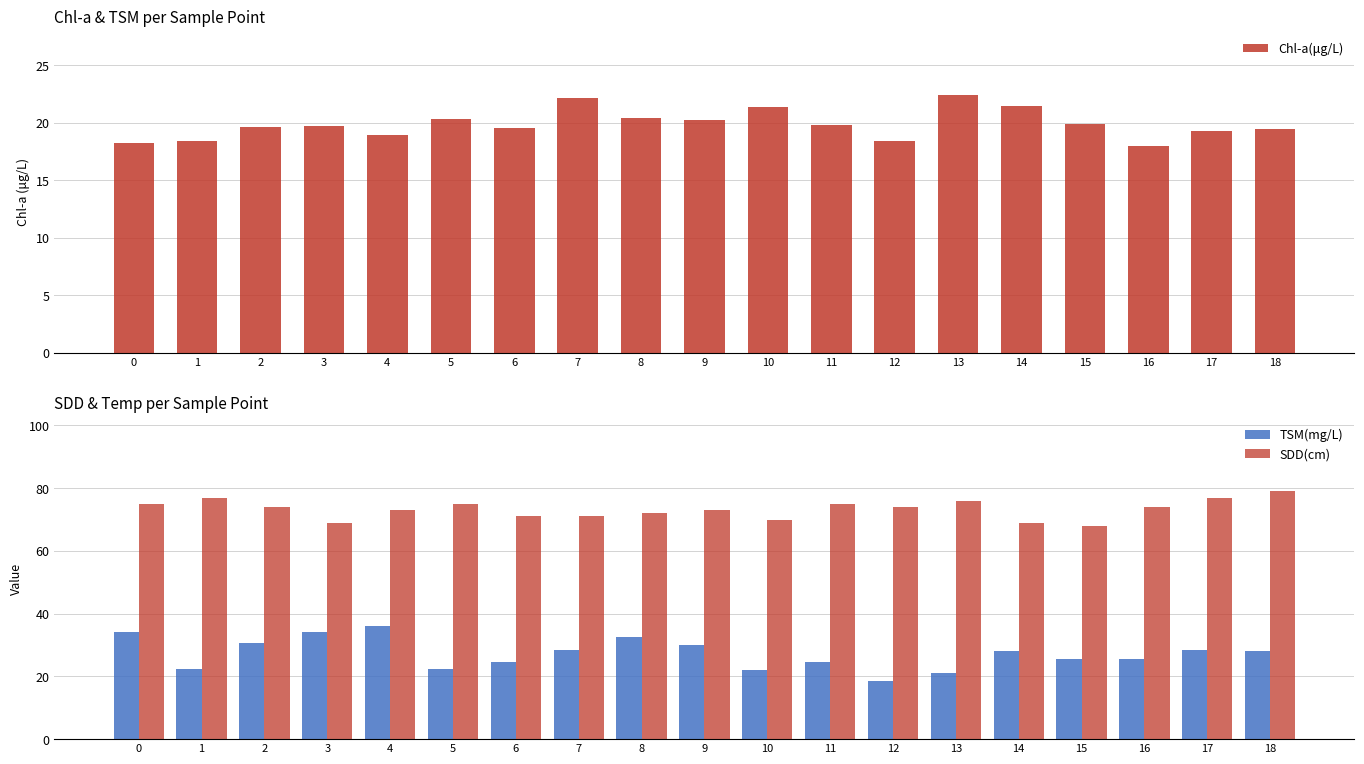

What is the value of the Chl-a(μg/L) bar at the 9th from the left?

20.4